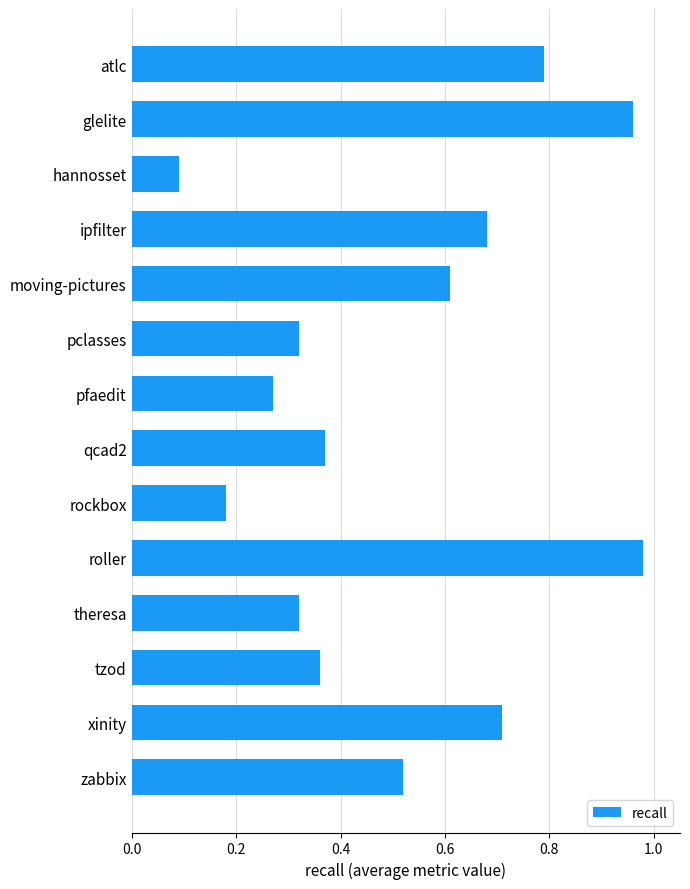

True or false: the data shows 0.2 at hannosset.

False